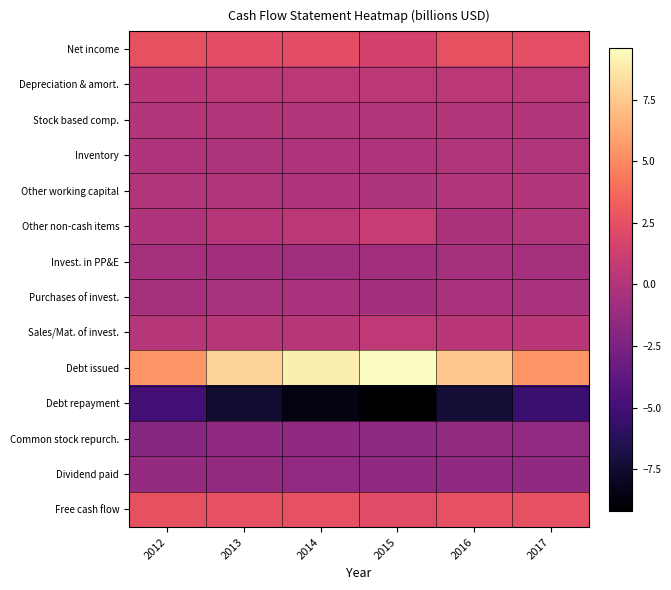

What is the difference between the maximum and minimum values in the row_11 series?

0.6